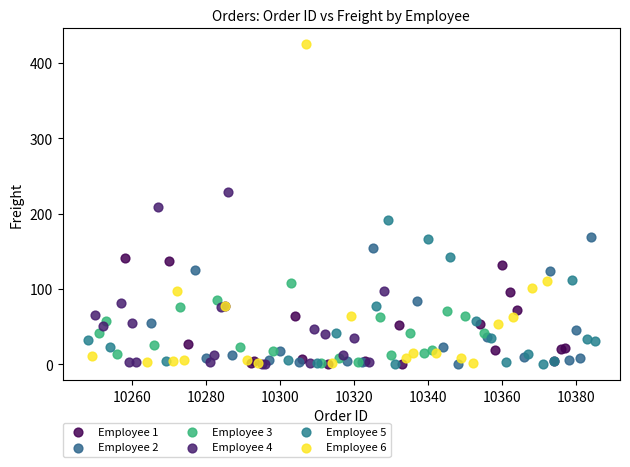

Which series contains the highest Y value?

Employee 6